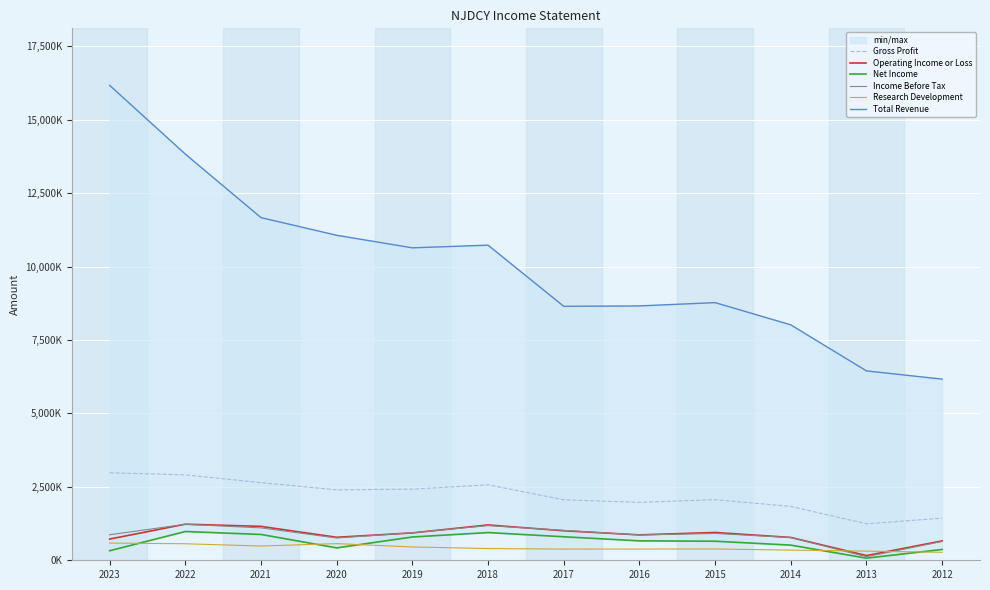

Reading left to right, transcribe all the data shown in this chart.

Gross Profit: 2023=2979200	2022=2908000	2021=2642900	2020=2397700	2019=2420700	2018=2570600	2017=2059400	2016=1972300	2015=2063400	2014=1833900	2013=1242000	2012=1433700
Operating Income or Loss: 2023=721600	2022=1228400	2021=1153700	2020=782700	2019=931700	2018=1202900	2017=1004800	2016=864800	2015=946300	2014=777400	2013=160000	2012=660600
Net Income: 2023=324500	2022=978800	2021=879500	2020=421500	2019=792800	2018=943300	2017=800400	2016=661100	2015=648400	2014=515500	2013=72600	2012=368200
Income Before Tax: 2023=869500	2022=1225900	2021=1103000	2020=758200	2019=936100	2018=1180000	2017=1018900	2016=861200	2015=913500	2014=773700	2013=121800	2012=640500
Research Development: 2023=586400	2022=562500	2021=485100	2020=566900	2019=453000	2018=399700	2017=380700	2016=382000	2015=385400	2014=346300	2013=311600	2012=271700
Total Revenue: 2023=16170800	2022=13830000	2021=11666200	2020=11065900	2019=10637900	2018=10729100	2017=8647000	2016=8660400	2015=8772100	2014=8016000	2013=6447300	2012=6168200